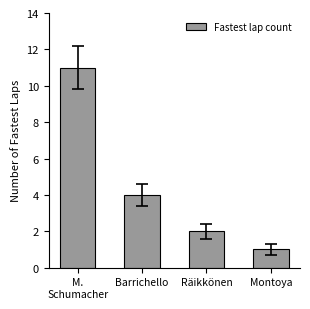

True or false: the data shows 6 at Barrichello.

False